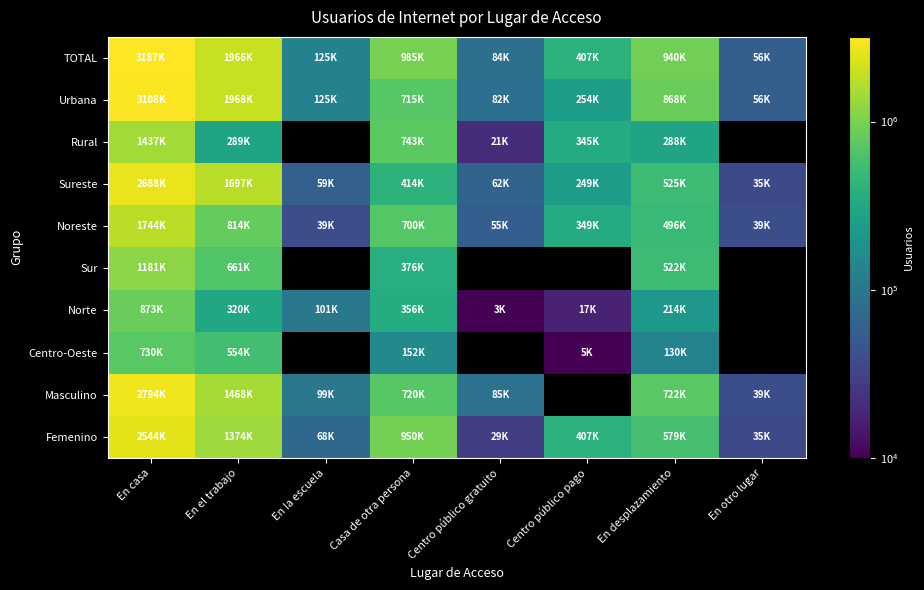

Which category has the highest value across all series?

En casa